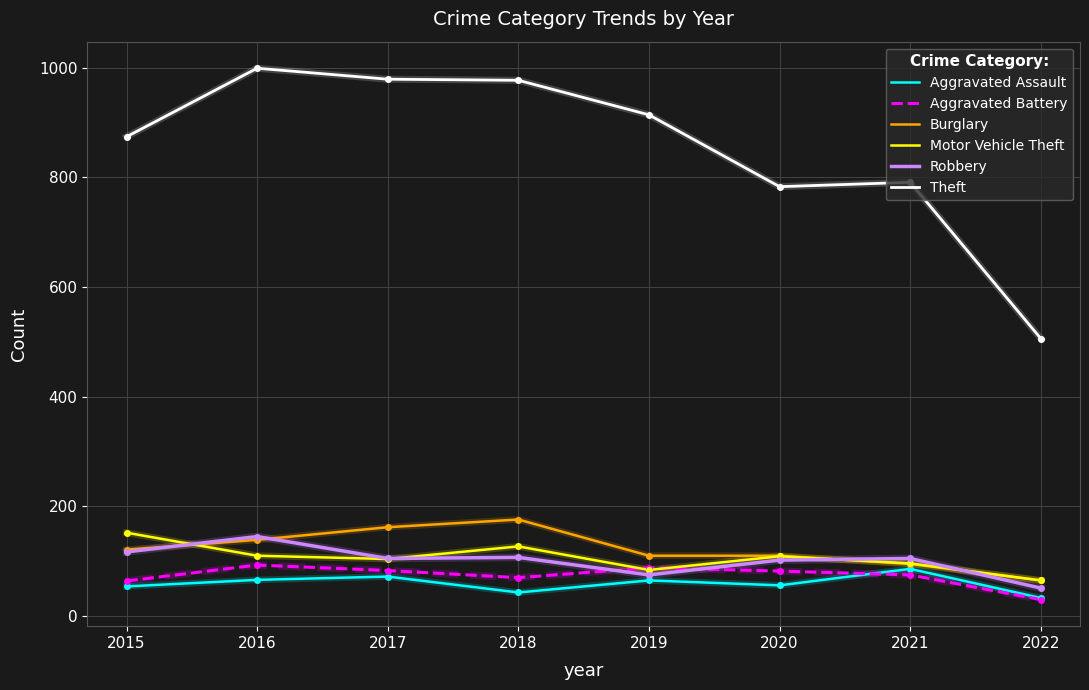

Which category has the lowest value in the Burglary series?

2022